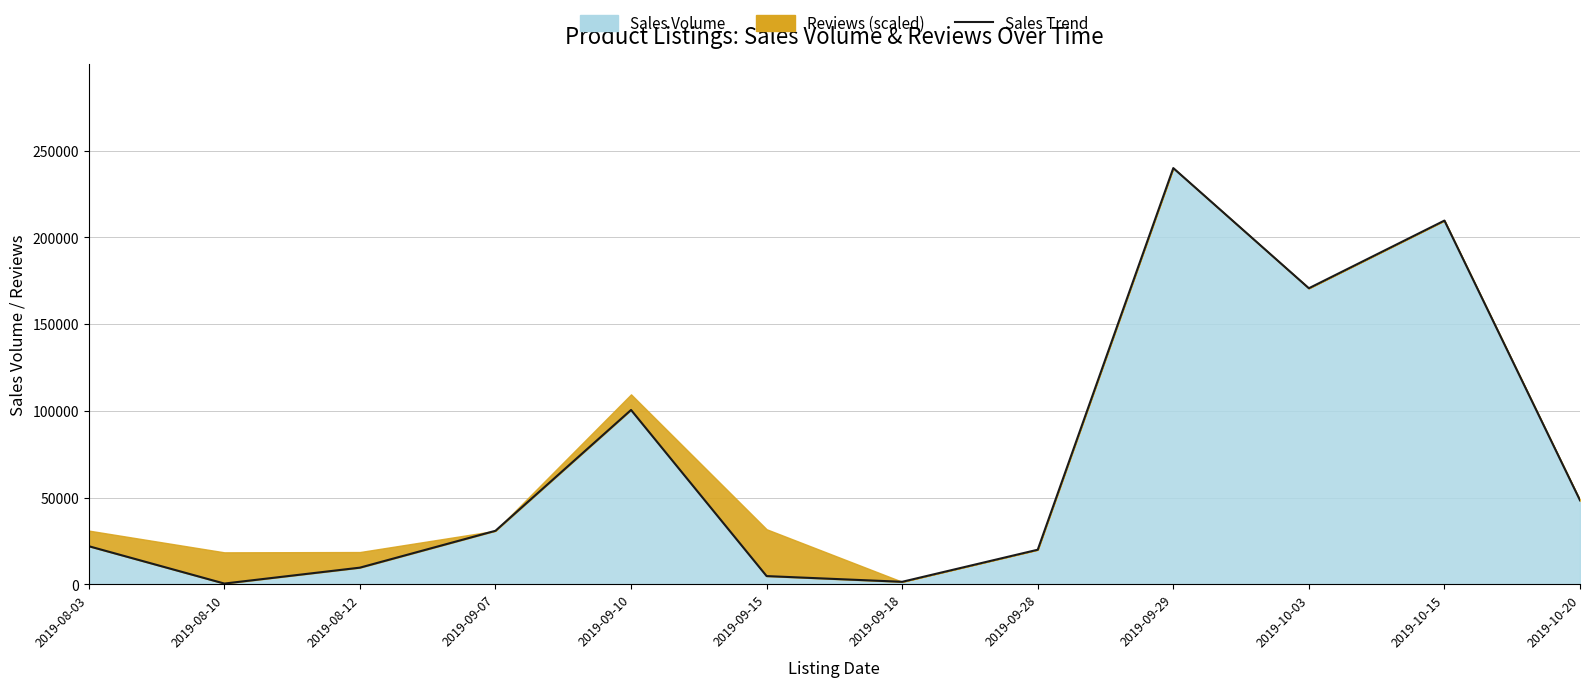

Does the chart have visible grid lines?

Yes